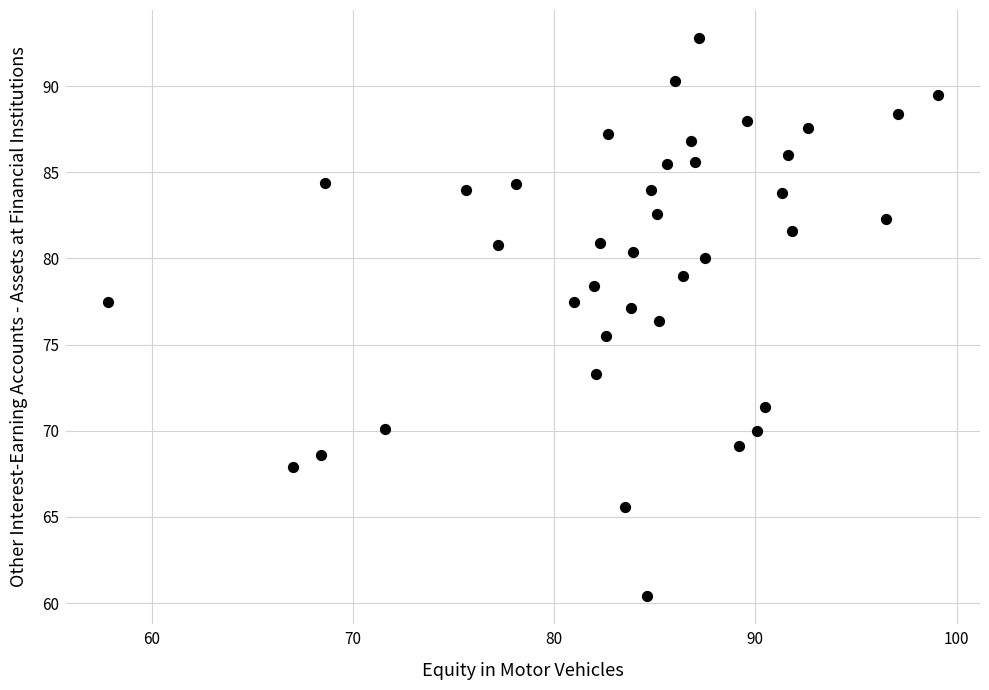

What is the range of Y values (max minus min)?

32.4